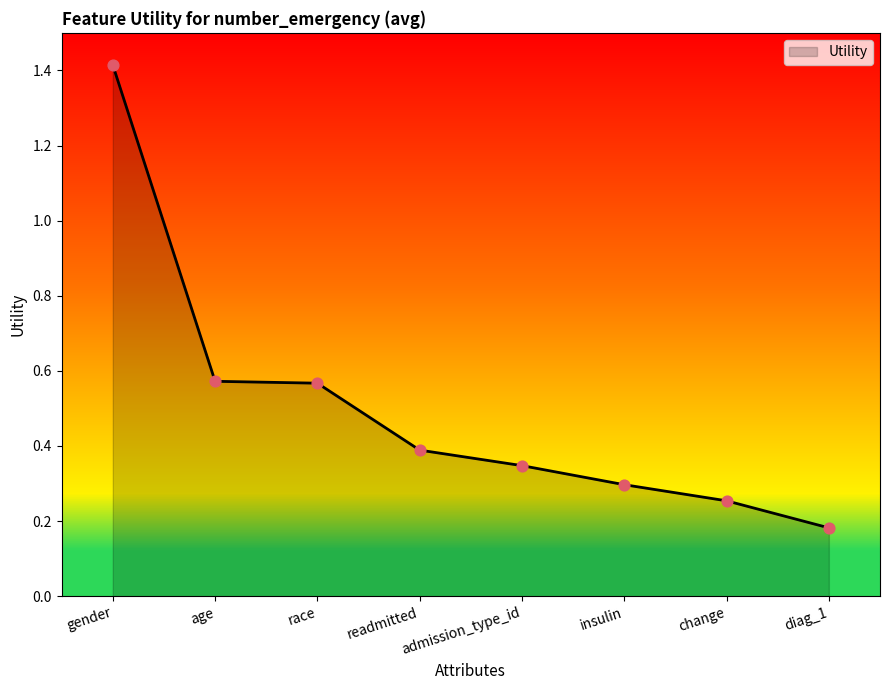

What is the change in value from gender to readmitted?

-1.0